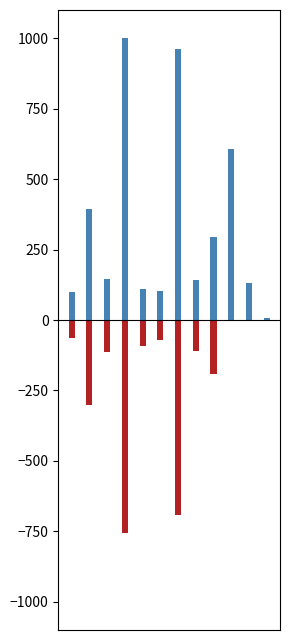

The Over series shows 141.4 at 7. True or false?

True